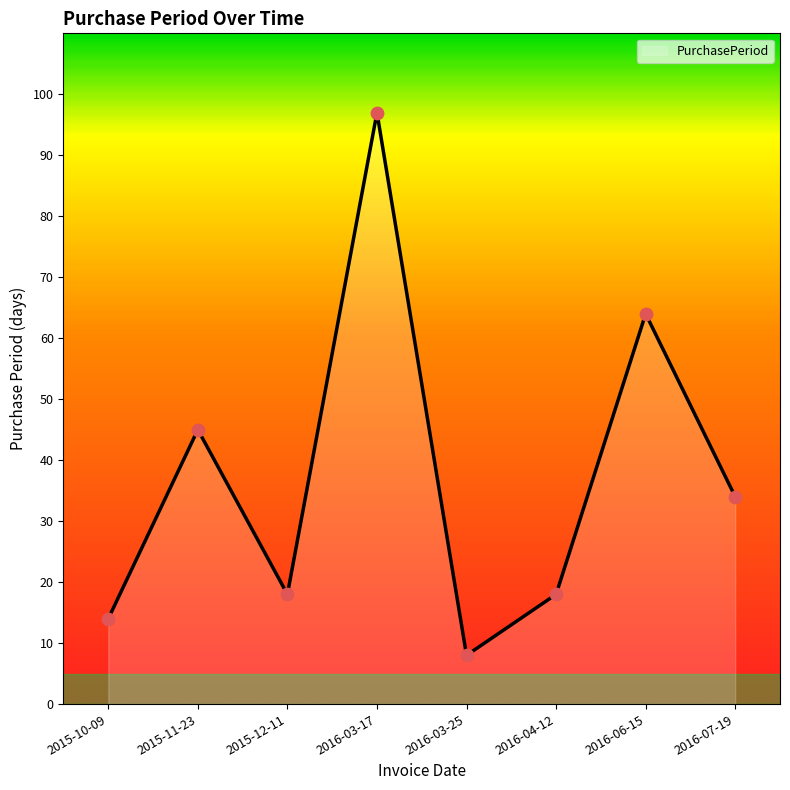

Which has a higher value, 2016-06-15 or 2016-03-17?

2016-03-17